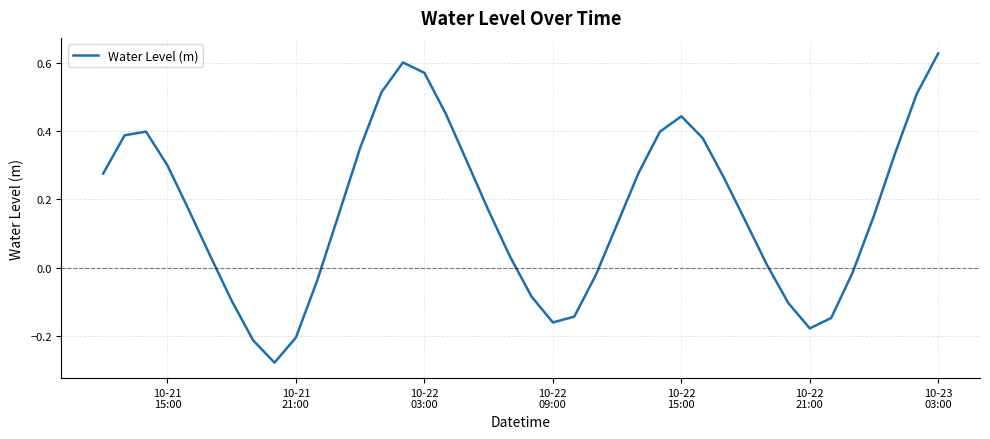

What is the difference between the maximum and minimum values?

0.9